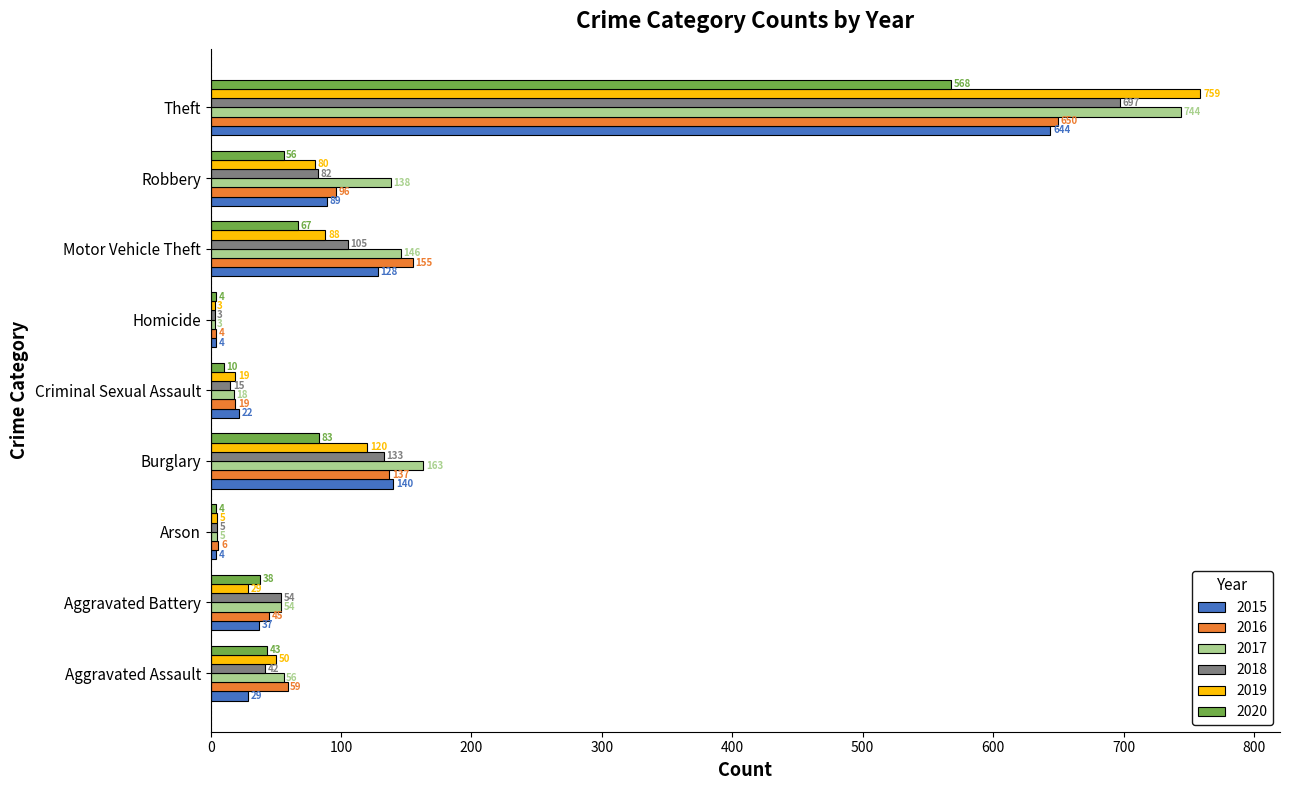

Which series has the largest total across all categories?

2017